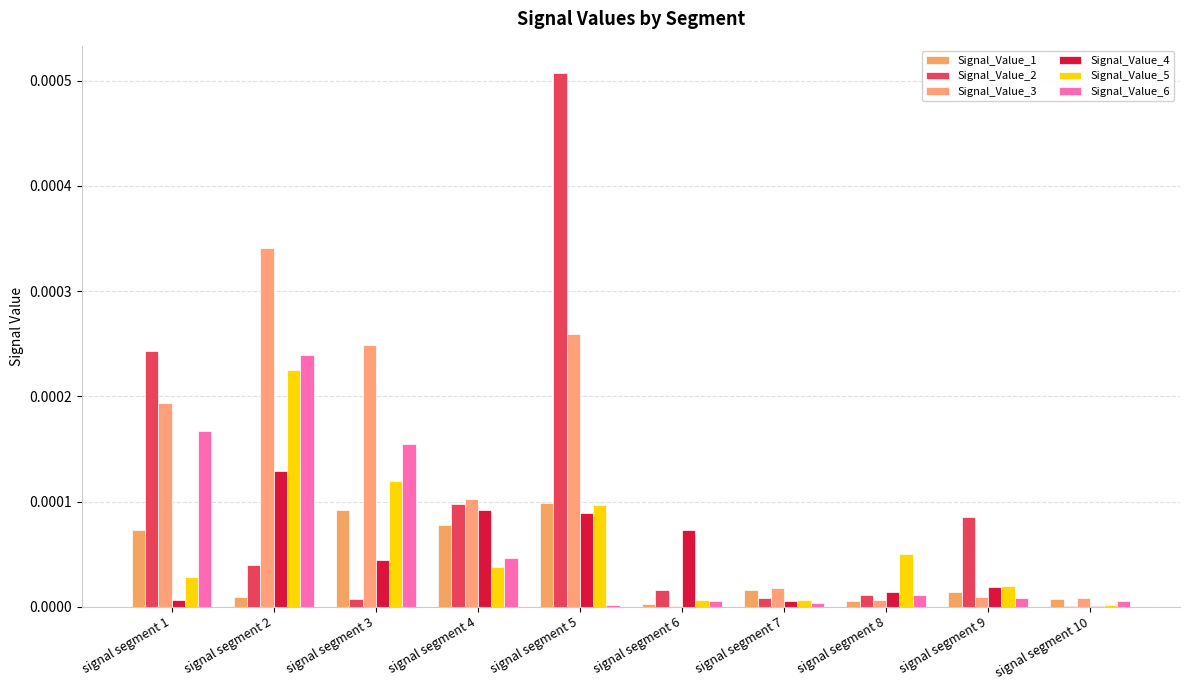

Rank the categories by Signal_Value_3 value from highest to lowest.

signal segment 2, signal segment 5, signal segment 3, signal segment 1, signal segment 4, signal segment 7, signal segment 9, signal segment 10, signal segment 8, signal segment 6